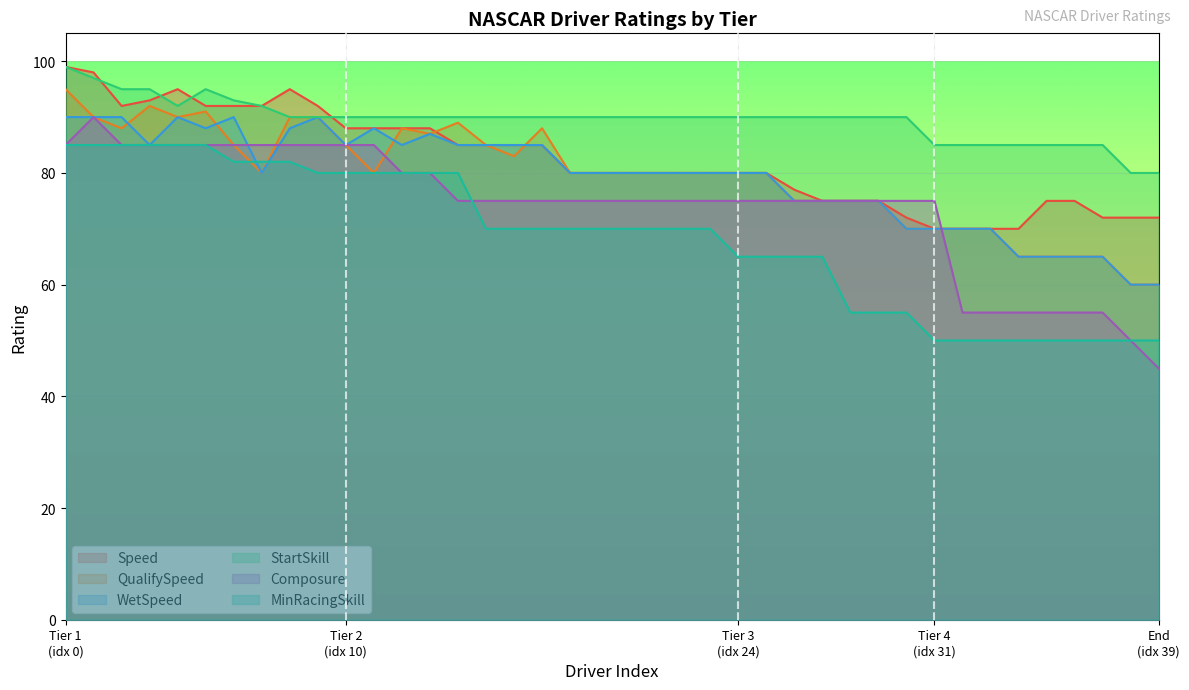

The value of MinRacingSkill at Austin Cindric is 70. True or false?

True